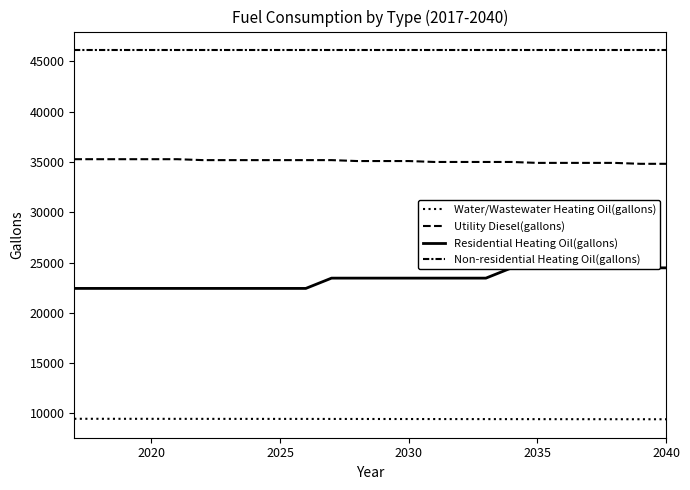

At how many categories does at least one series exceed 39750?

24